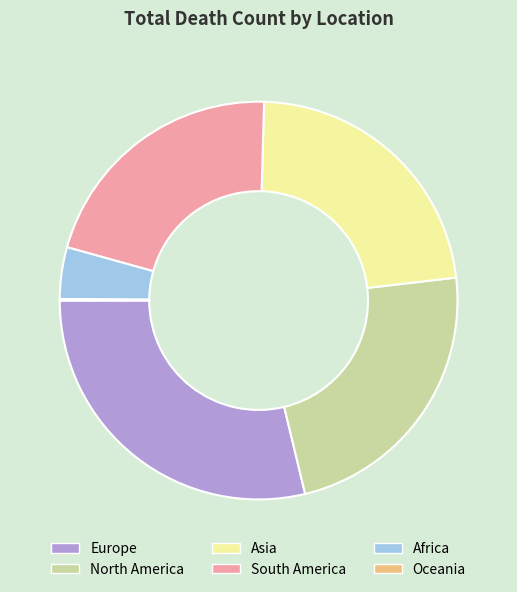

Which category has the biggest portion of the pie?

Europe